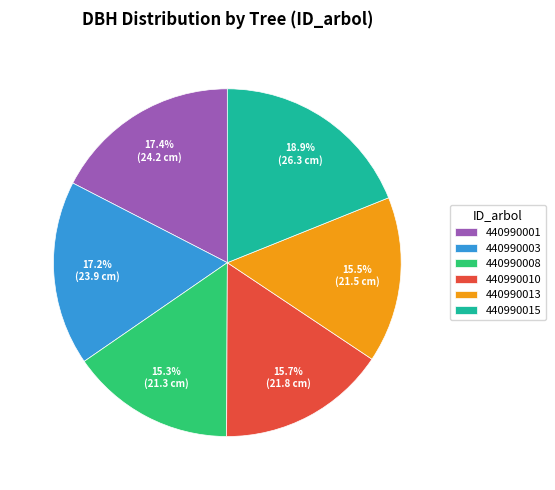

The 440990010 slice represents 16% of the pie. True or false?

True